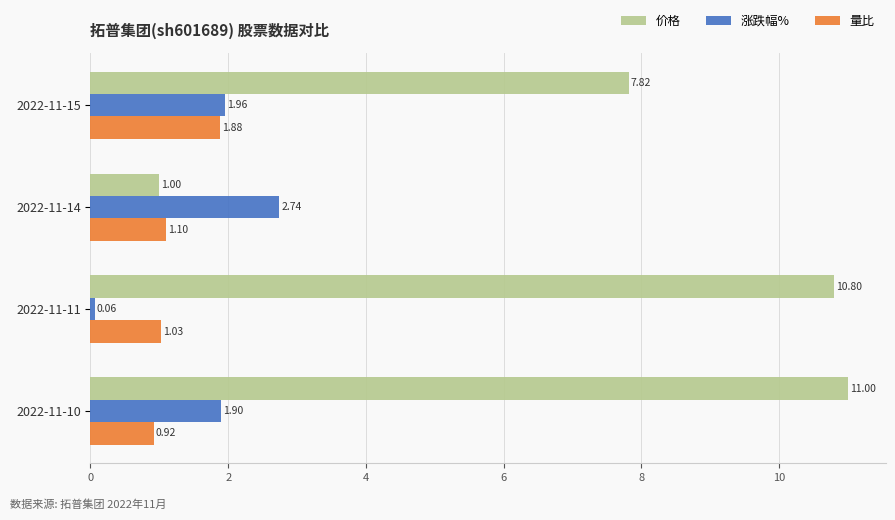

List the series in order of their peak value, lowest first.

量比, 涨跌幅%, 价格